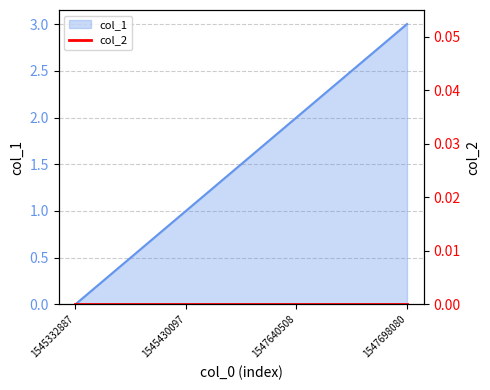

Rank the categories by value from highest to lowest.

1547698080, 1547640508, 1545430097, 1545332887